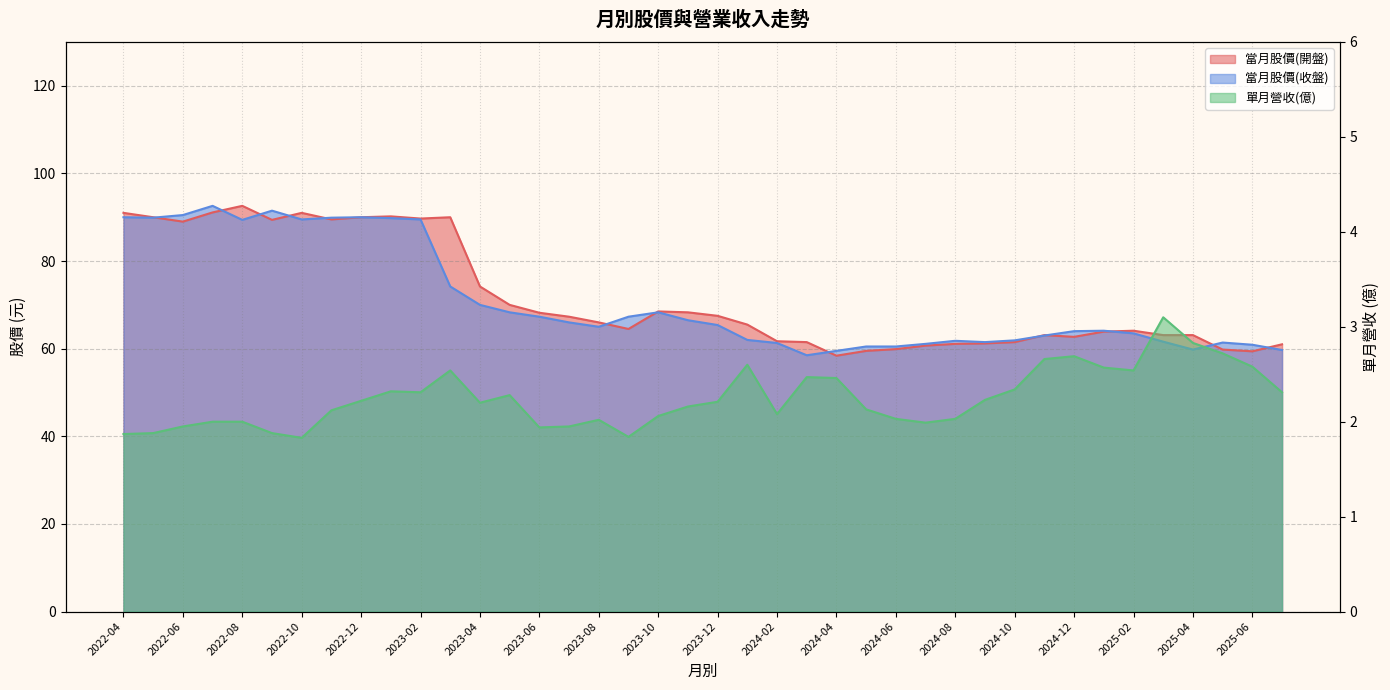

What is the sum of the 當月股價(收盤) values at 2024-07 and 2024-11?

124.1